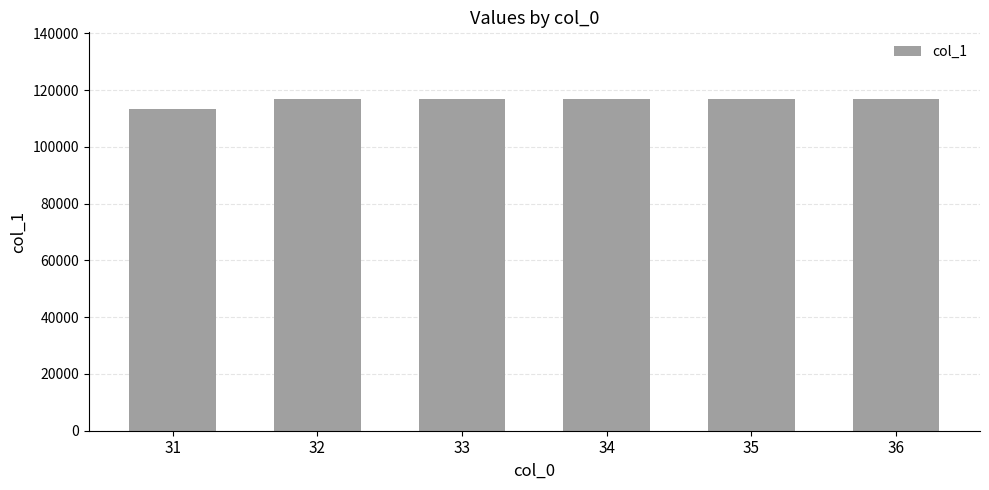

Approximately how many times larger is the value at 35 compared to 32?

1.0